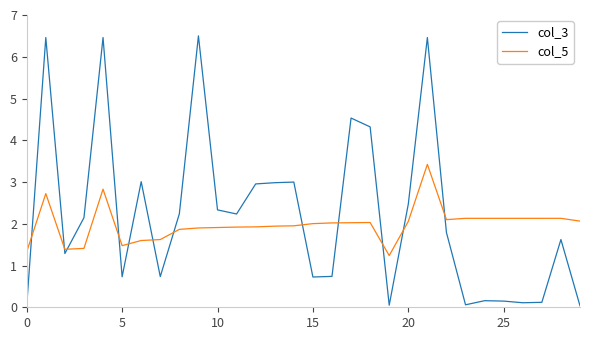

True or false: col_5 and col_3 intersect in this chart.

True